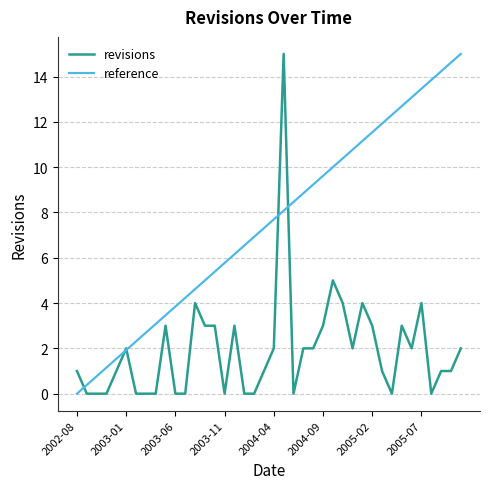

How many points are higher than both their immediate neighbors (excluding endpoints)?

9